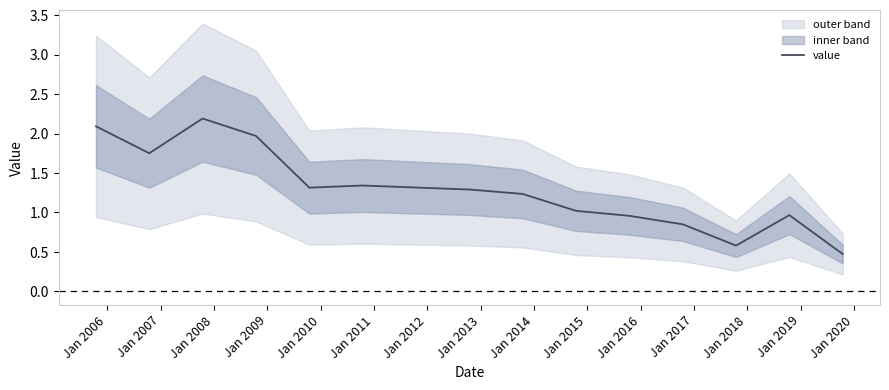

What is the greatest value displayed?

2.2